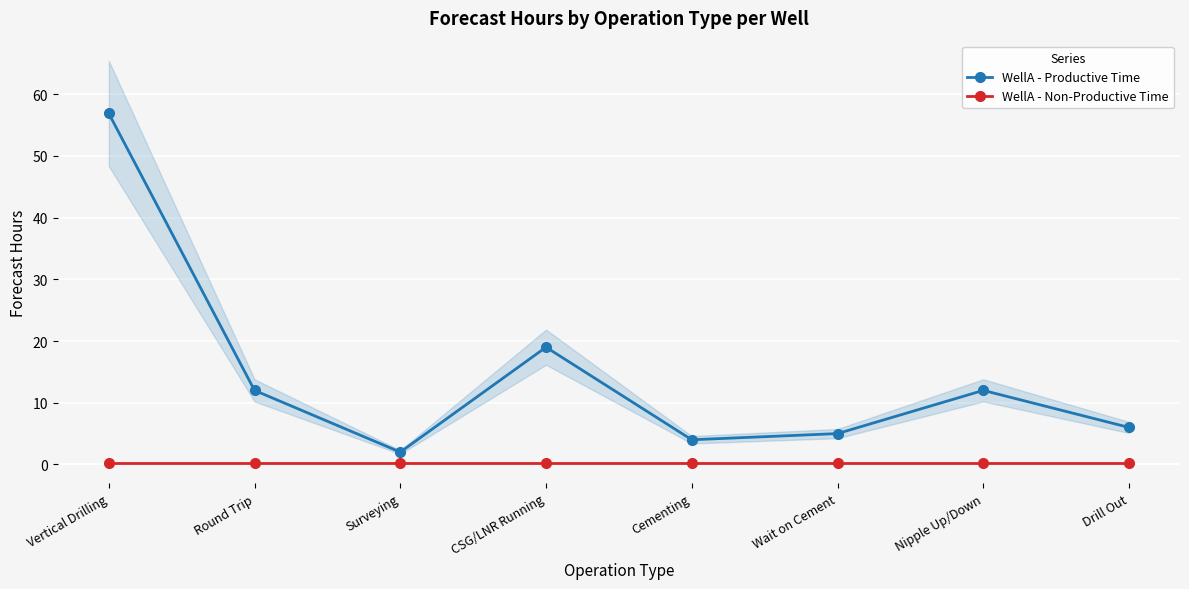

What are all the series names shown in the legend?

WellA - Productive Time, WellA - Non-Productive Time